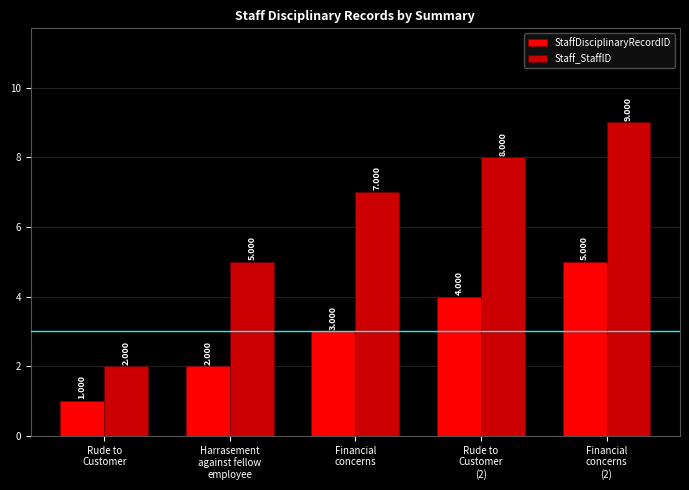

True or false: StaffDisciplinaryRecordID has a value of 2 at Harrasement
against fellow
employee.

True